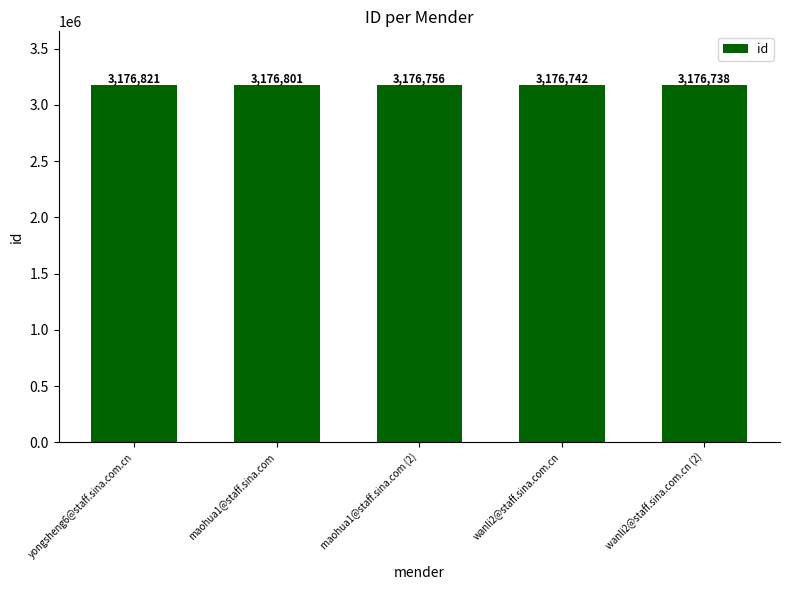

Reading right to left, transcribe all the data shown in this chart.

wanli2@staff.sina.com.cn (2)=3176738	wanli2@staff.sina.com.cn=3176742	maohua1@staff.sina.com (2)=3176756	maohua1@staff.sina.com=3176801	yongsheng6@staff.sina.com.cn=3176821